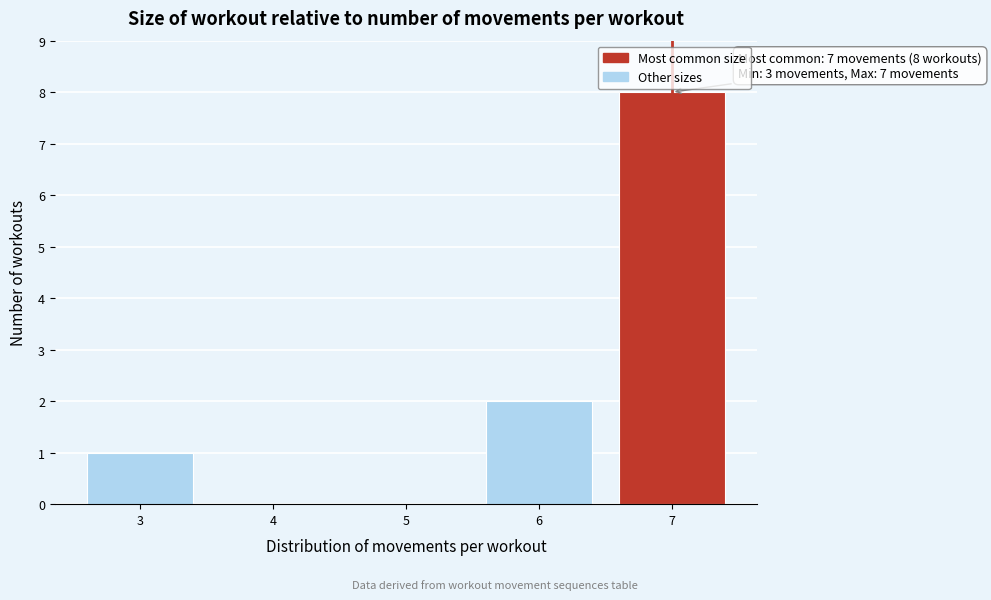

Reading right to left, list all the values displayed in this chart.

7=8	6=2	5=0	4=0	3=1